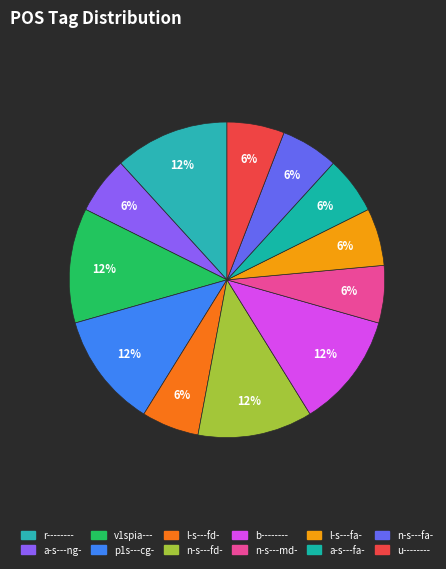

Do l-s---fd- and r-------- together represent more than half of the pie?

No